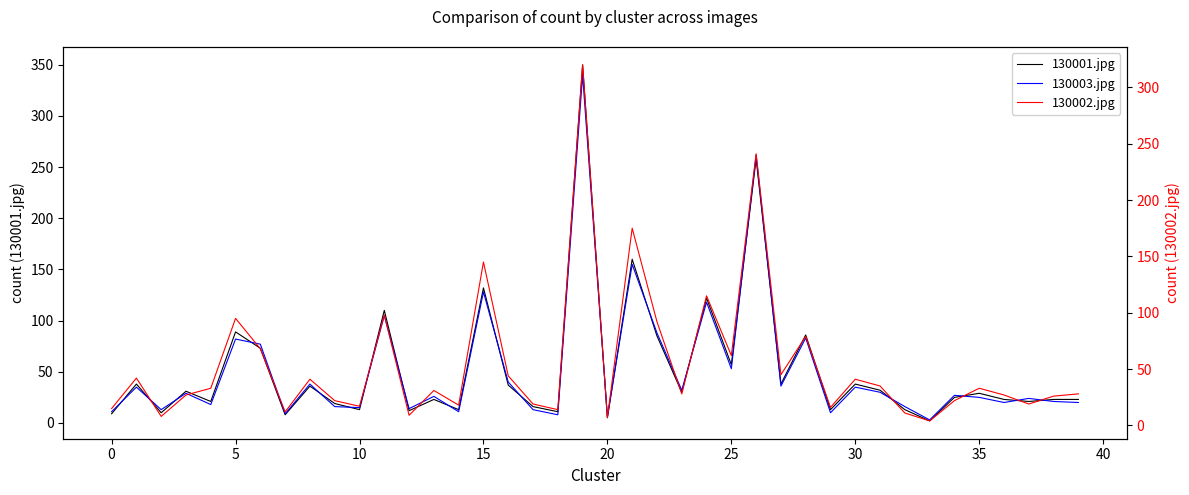

How many values in the 130001.jpg series are below 29?

20